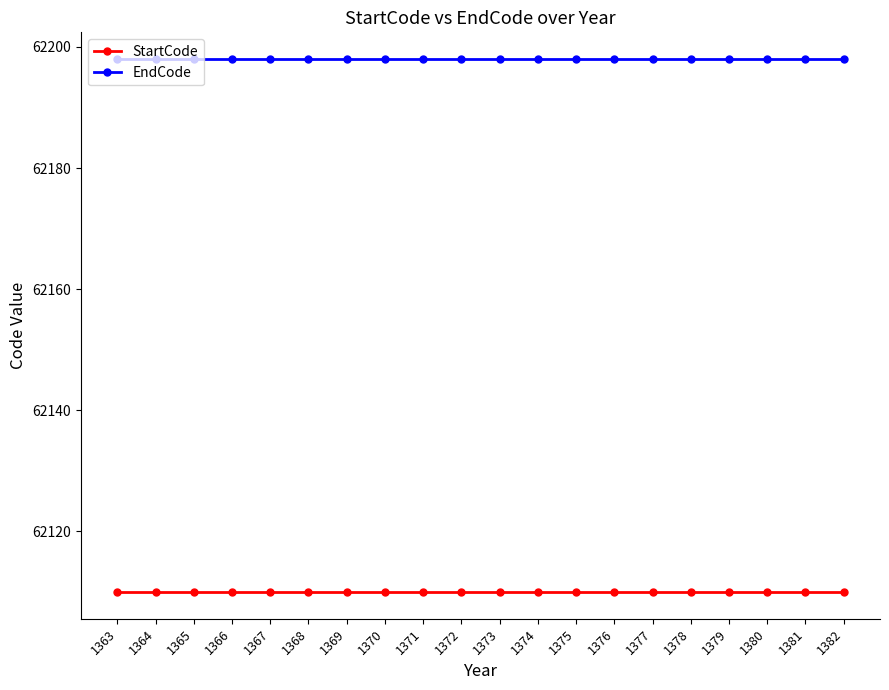

Is it true that StartCode equals 27666 at 1379?

False